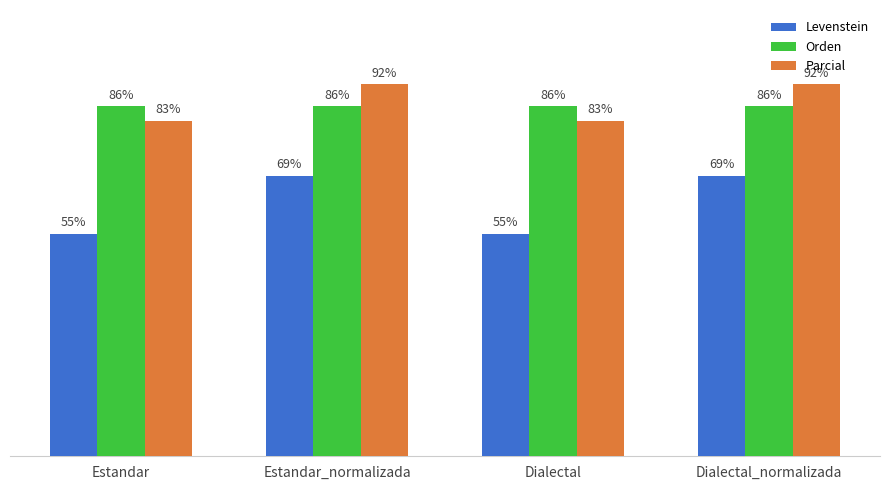

Is the value of Levenstein at Dialectal greater than the value of Parcial at Estandar_normalizada?

No